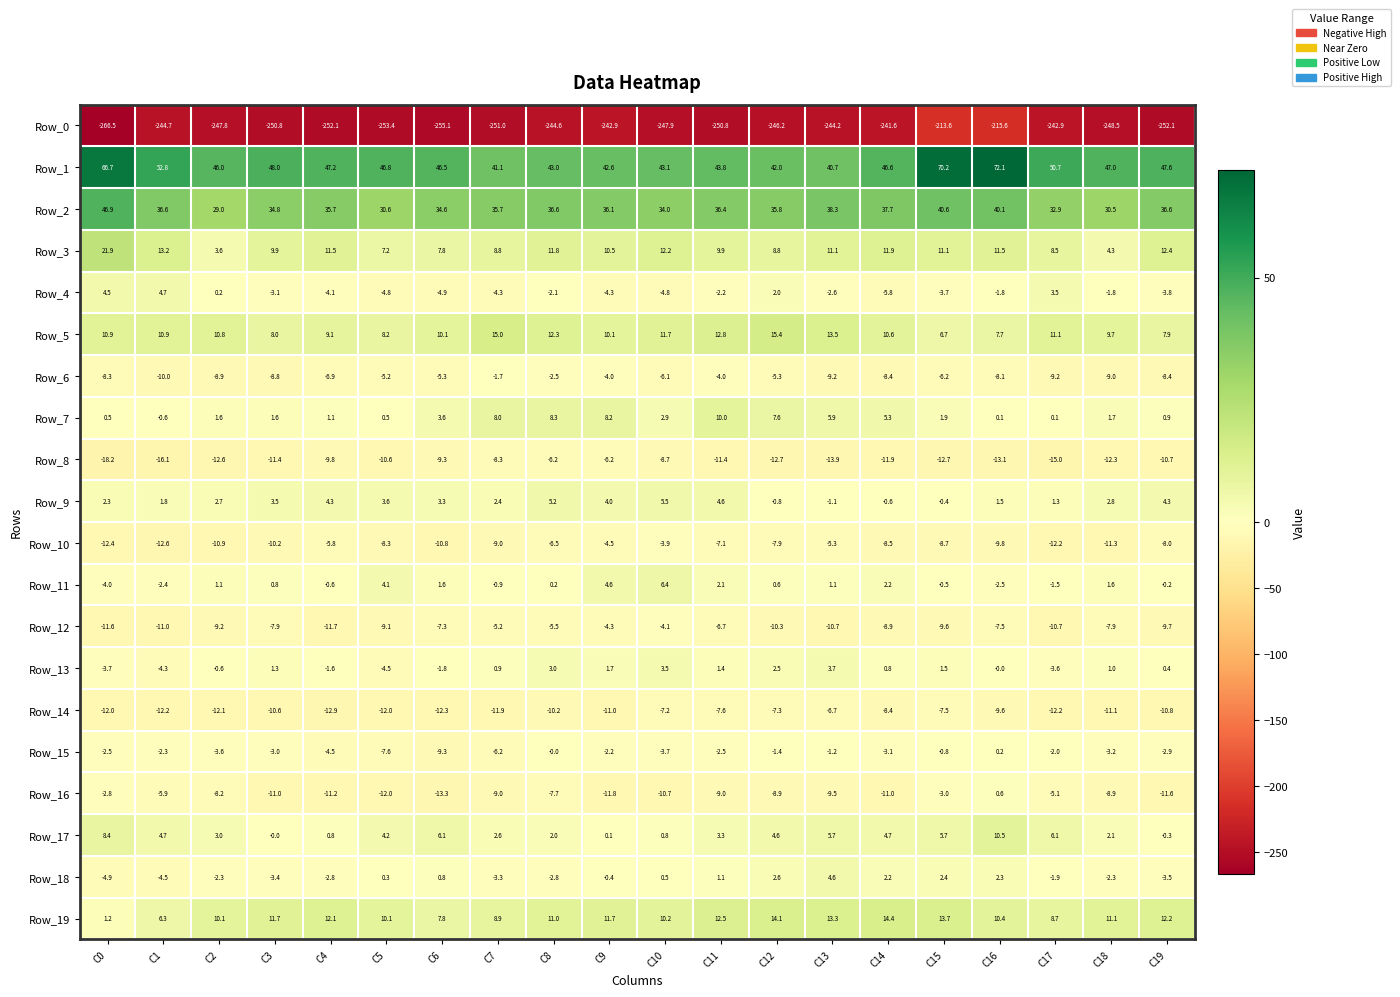

The Row_6 series shows -5.6 at C17. True or false?

False